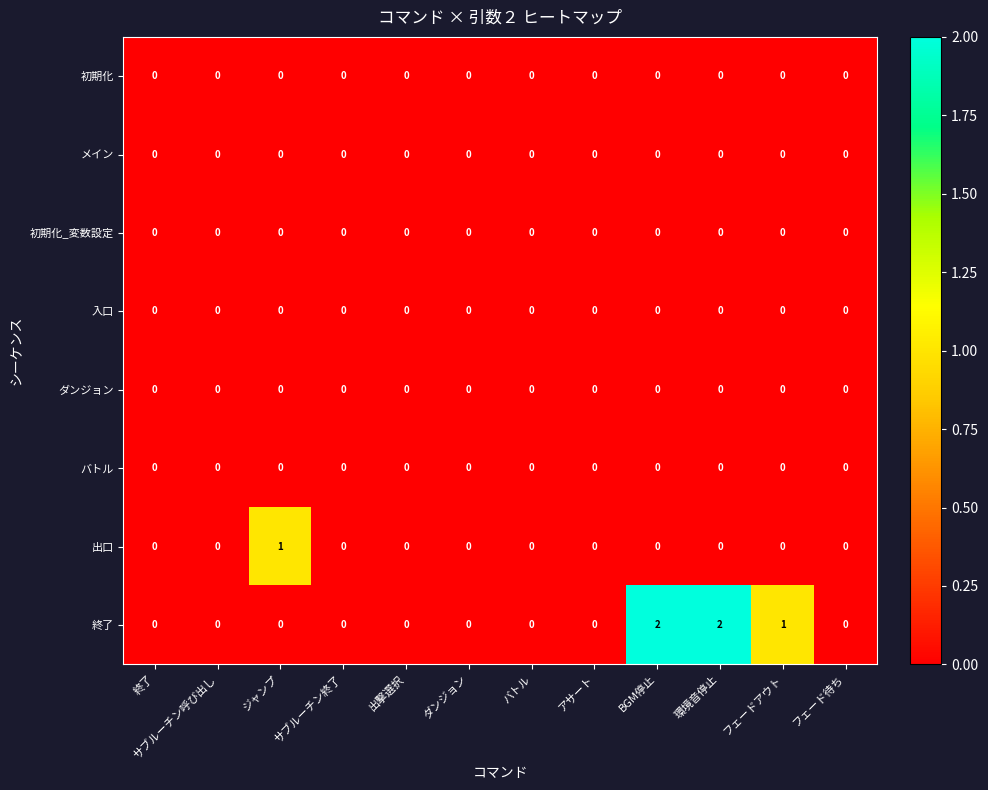

How many 終了 values are between 0 and 1?

10